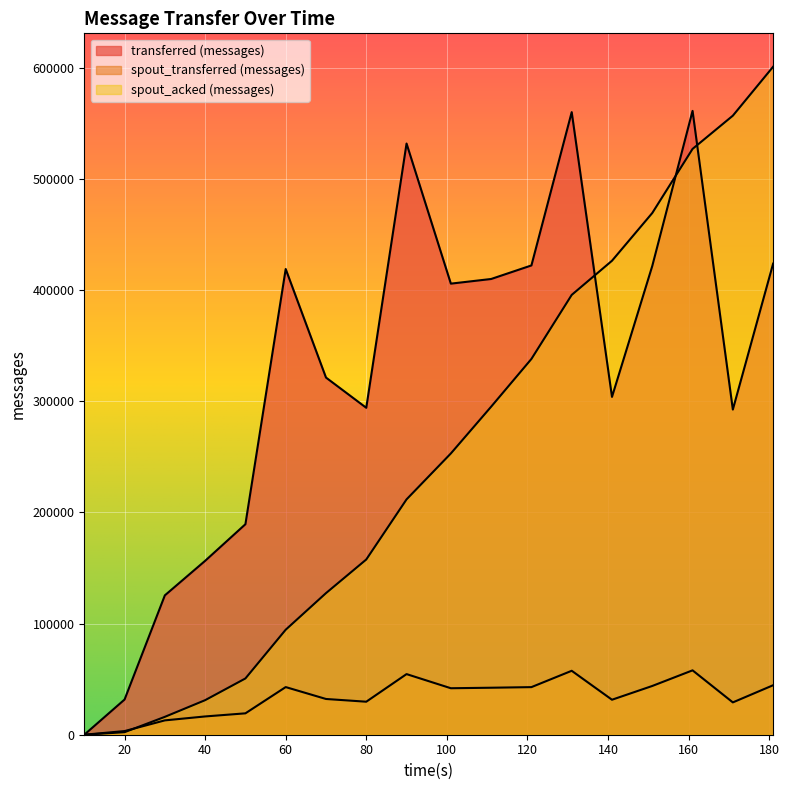

Which category has the highest value in the spout_acked (messages) series?

181